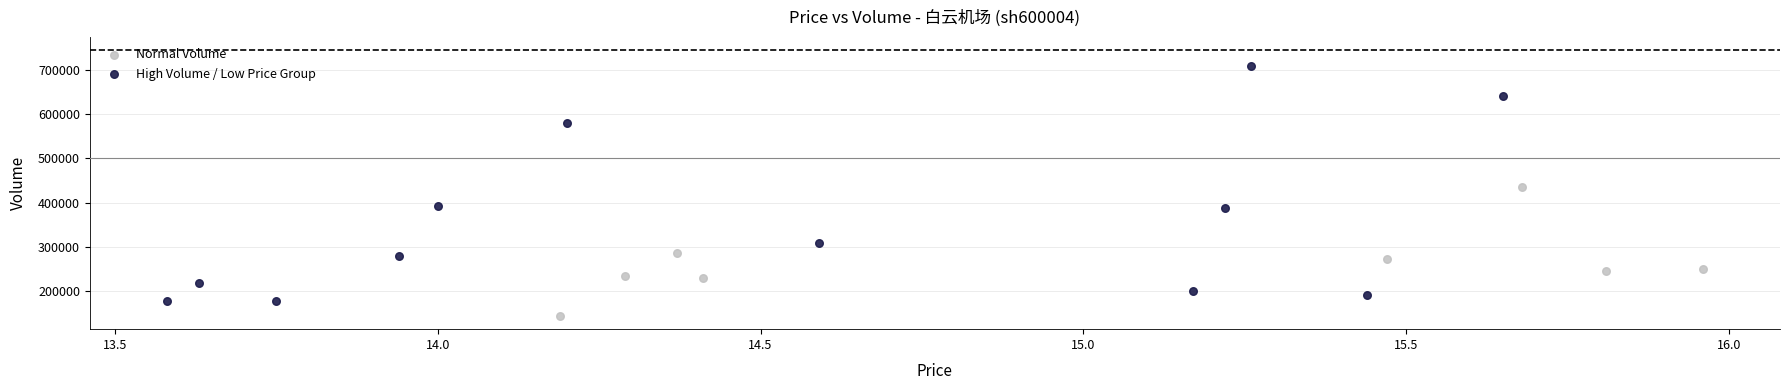

Which series has the largest Y range (max minus min)?

High Volume / Low Price Group